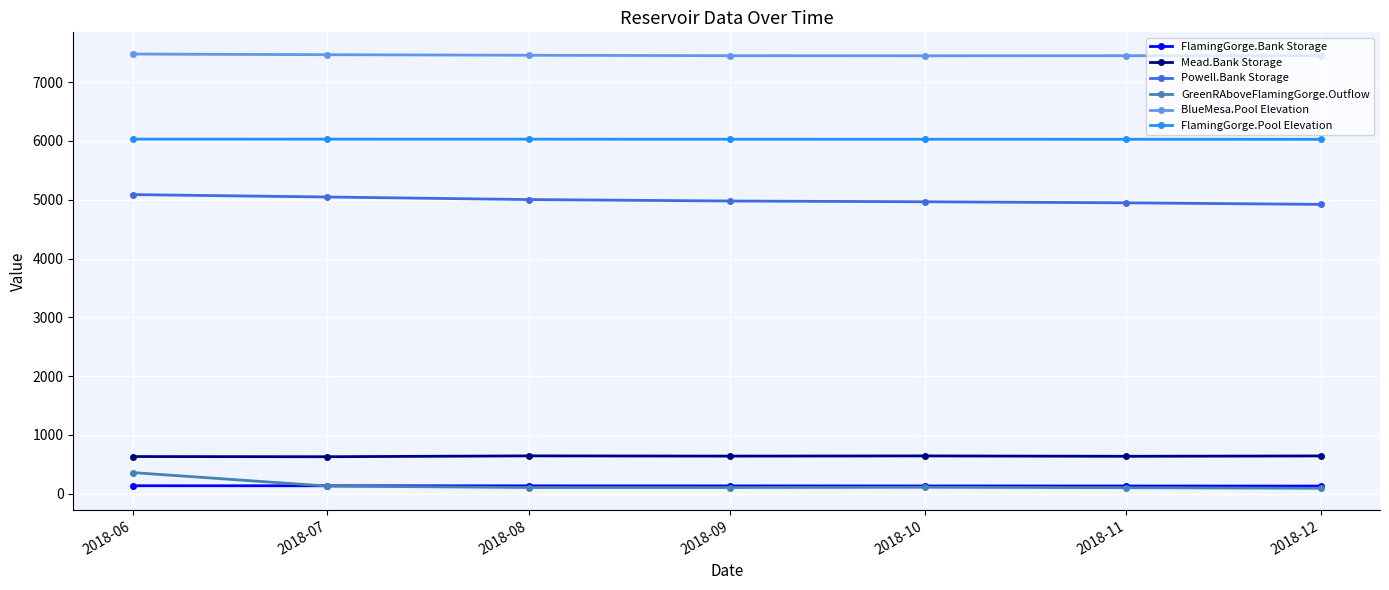

Where is GreenRAboveFlamingGorge.Outflow nearest to the value 226?

2018-07